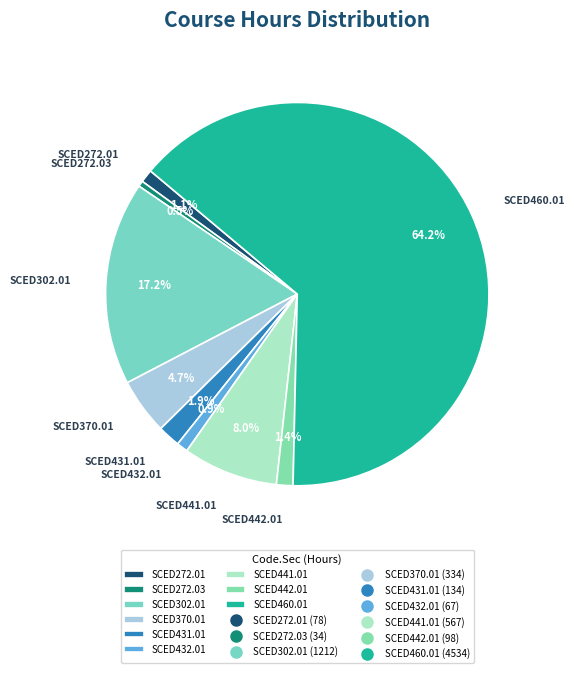

To the nearest percent, what is the combined percentage of SCED441.01 and SCED302.01?

25%